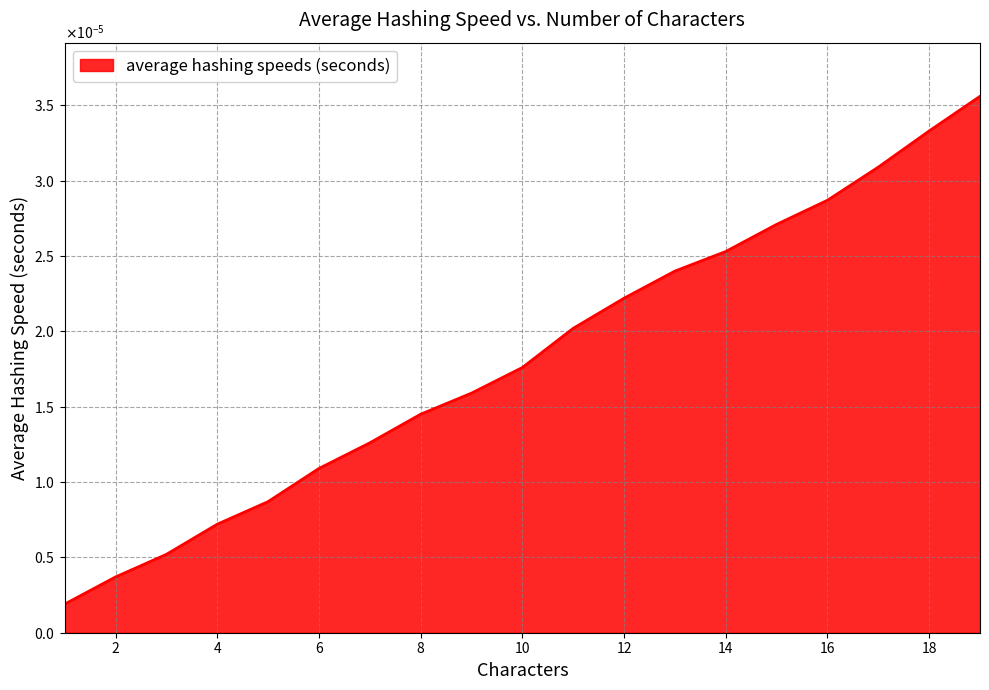

Is this an area chart (filled region under the line)?

Yes